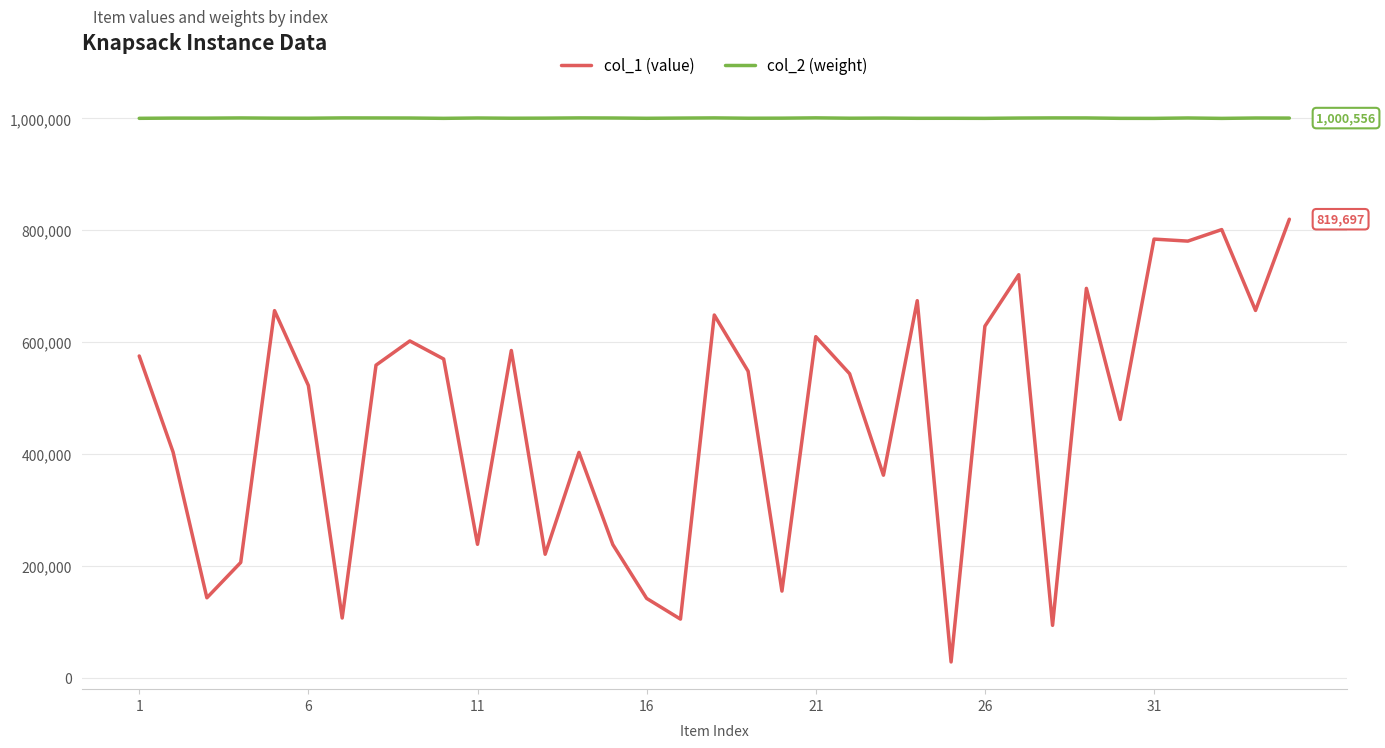

Rank the series by their average value, from highest to lowest.

col_2 (weight), col_1 (value)